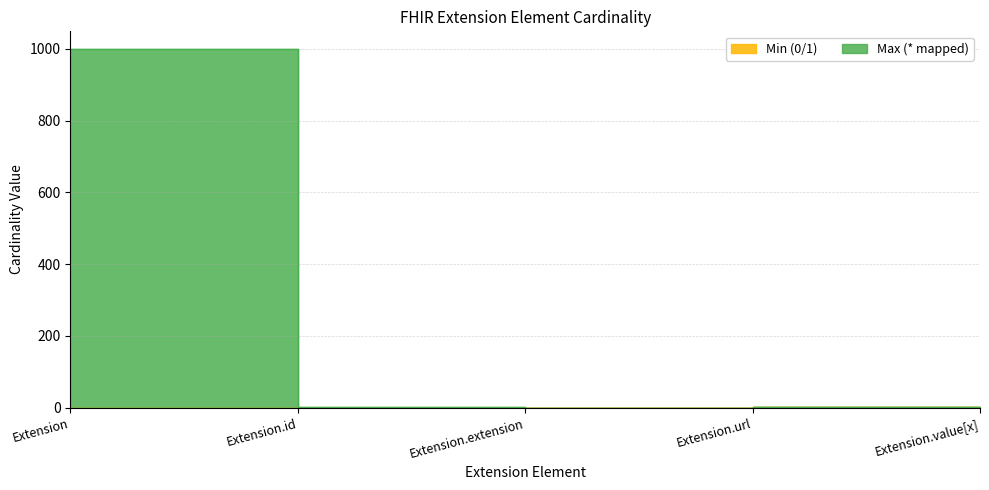

What is the difference between the maximum and minimum values in the Max (* mapped) series?

999